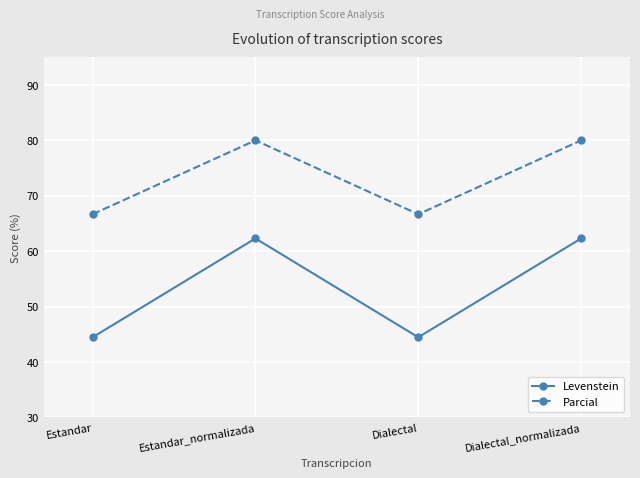

Reading right to left, list all the values displayed in this chart.

Levenstein: Dialectal_normalizada=62.3	Dialectal=44.4	Estandar_normalizada=62.3	Estandar=44.4
Parcial: Dialectal_normalizada=80.0	Dialectal=66.7	Estandar_normalizada=80.0	Estandar=66.7